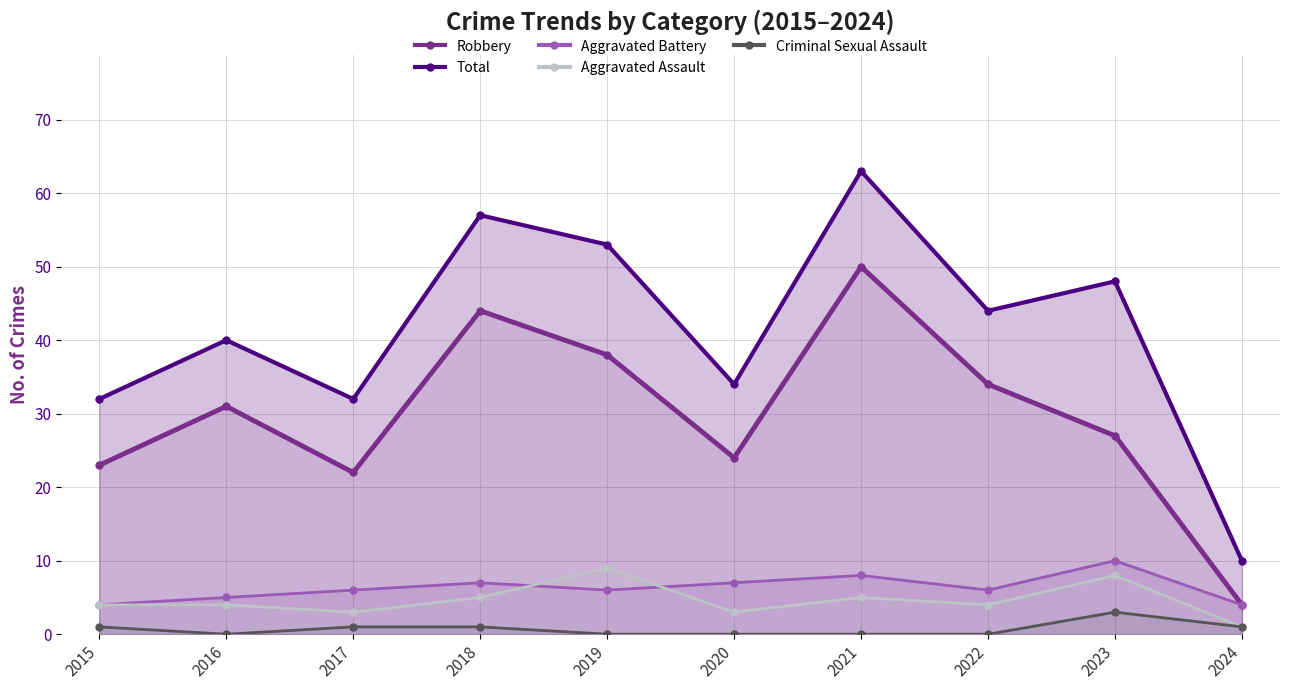

How many lines are shown in the chart?

5